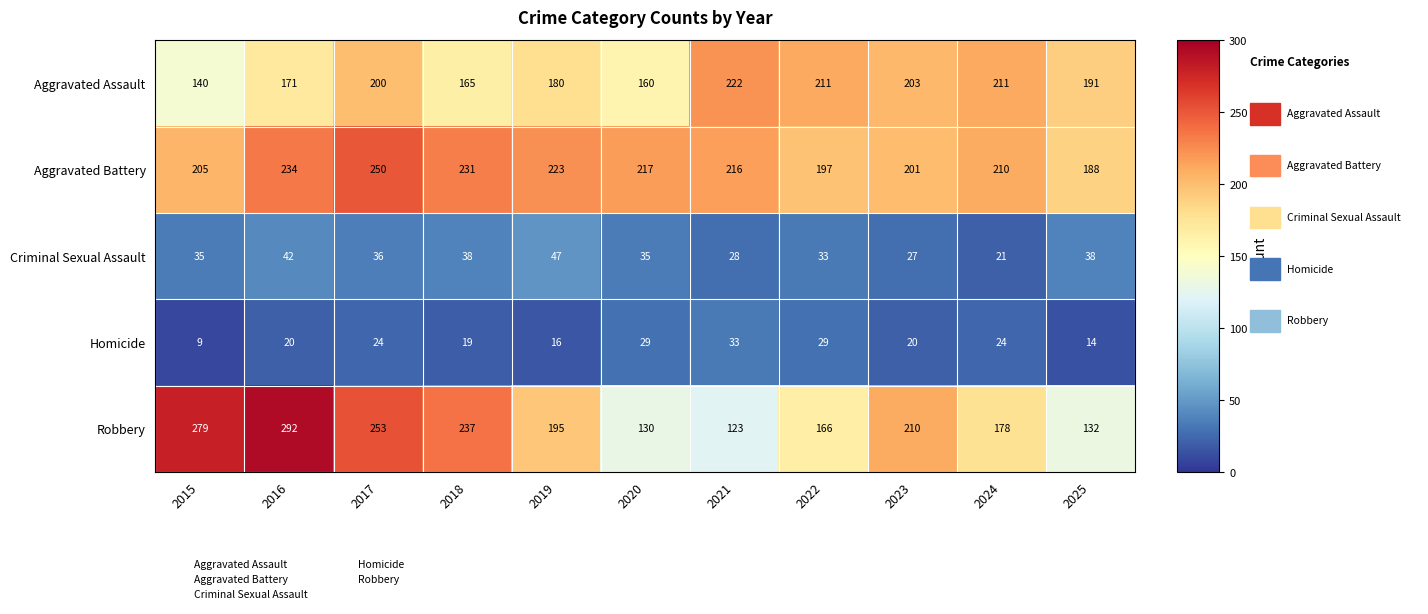

Is it true that Homicide equals 16 at 2019?

True